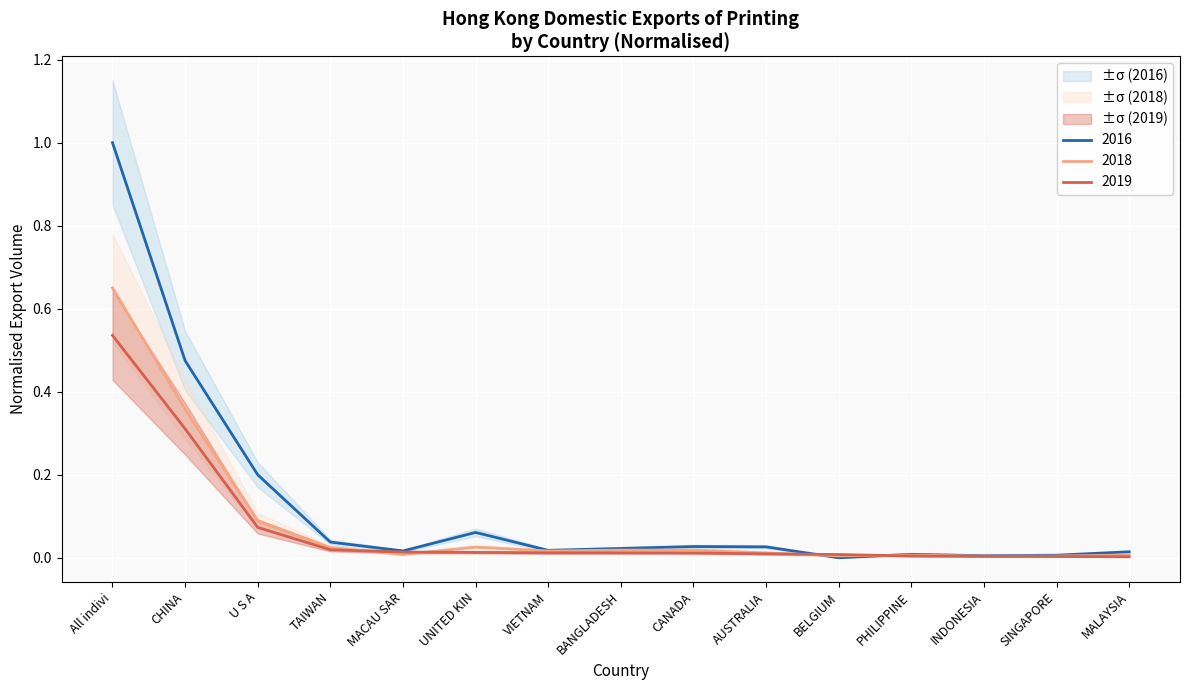

What is the sum of all 201812 values?

1.0